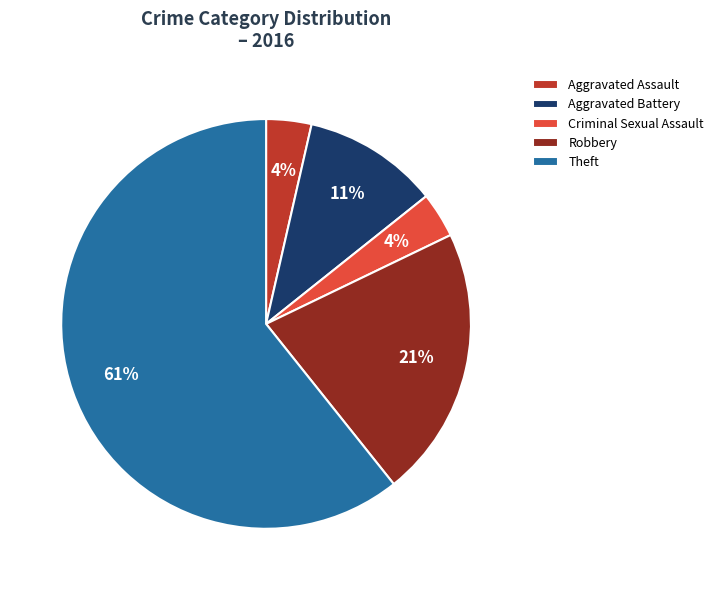

Is it true that Robbery is 21% of the pie?

True